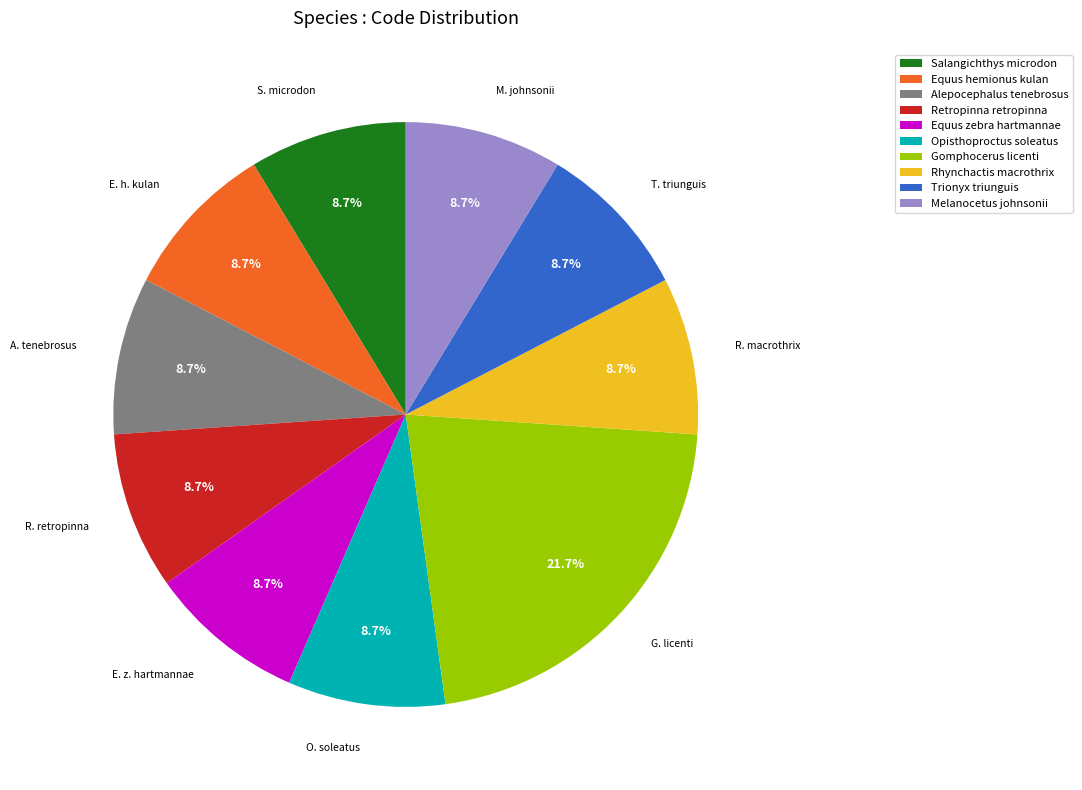

True or false: Equus hemionus kulan accounts for 9% of the total.

True